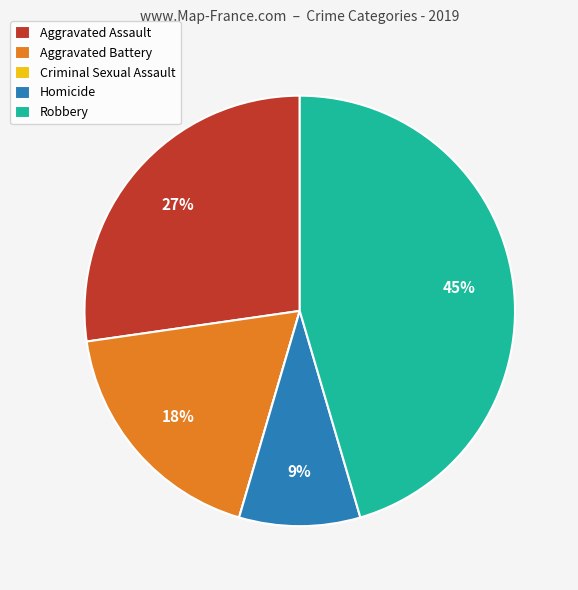

Is it true that Aggravated Assault is 27% of the pie?

True